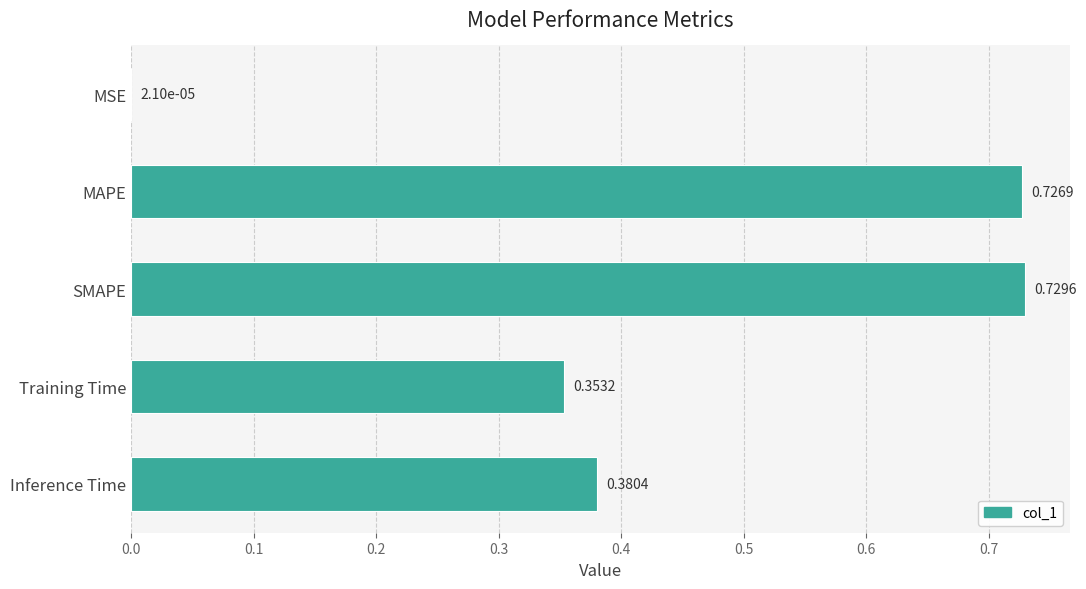

Which has a higher value, Inference Time or Training Time?

Inference Time